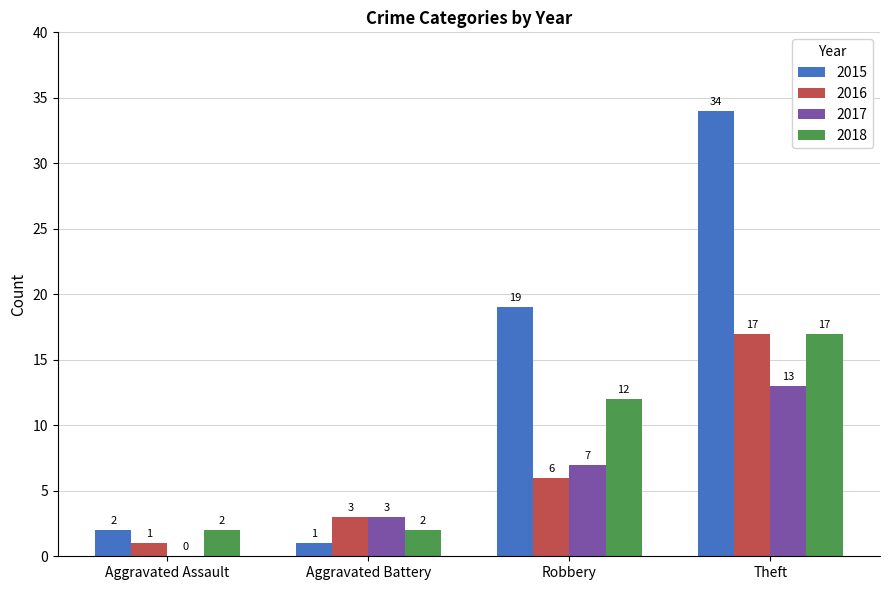

Is the value of 2017 at Aggravated Battery greater than the value of 2018 at Aggravated Battery?

Yes